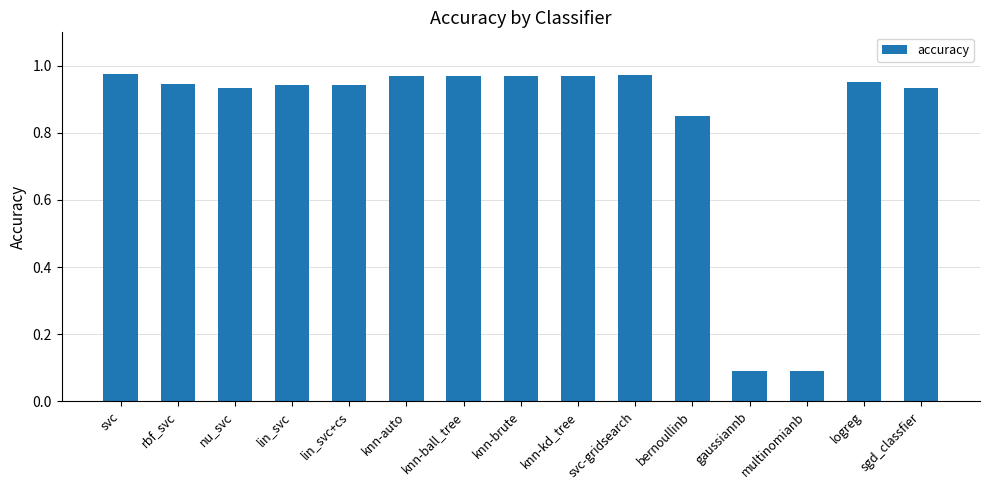

What is the sum of the values at svc and svc-gridsearch?

1.9